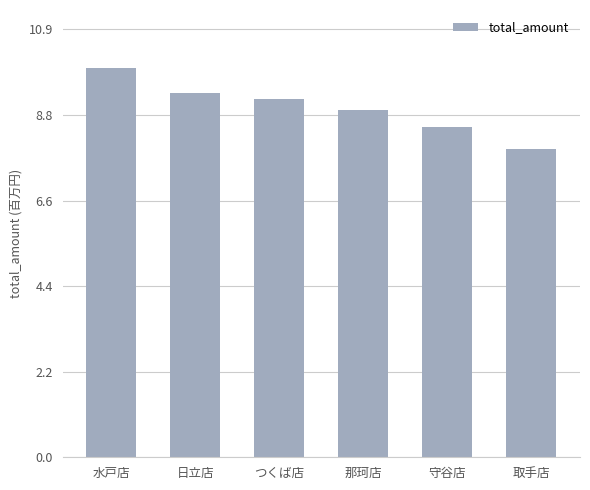

What position from the left is 日立店?

2